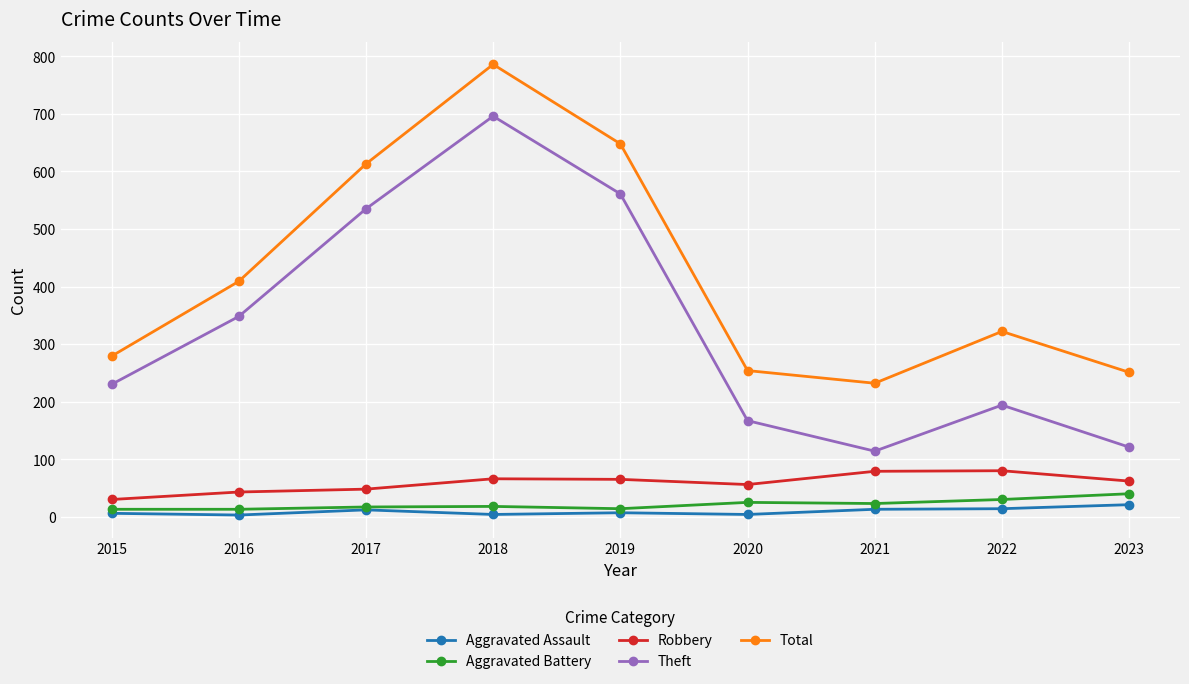

What is the sum of all Aggravated Battery values?

193